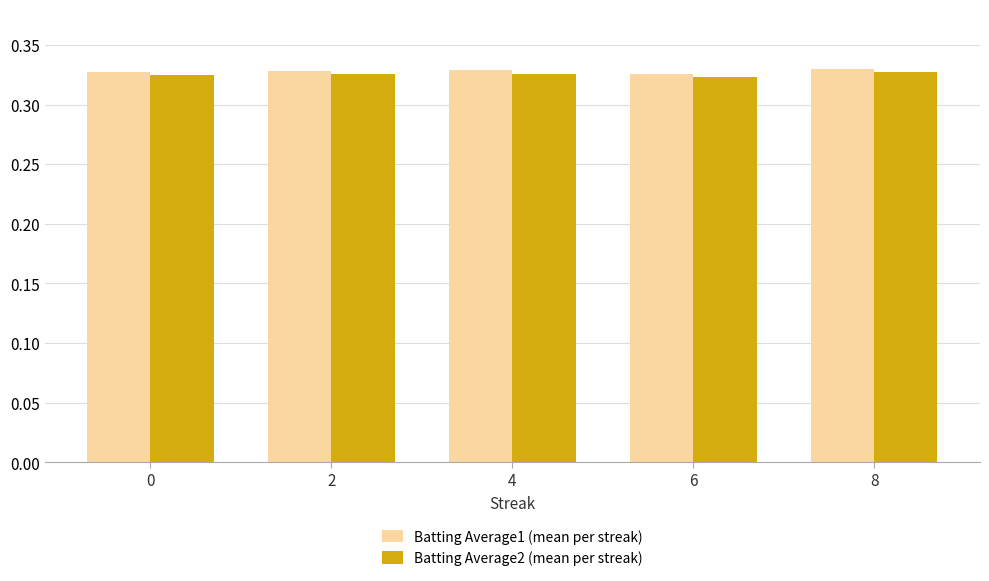

What are all the series names shown in the legend?

Batting Average1 (mean per streak), Batting Average2 (mean per streak)